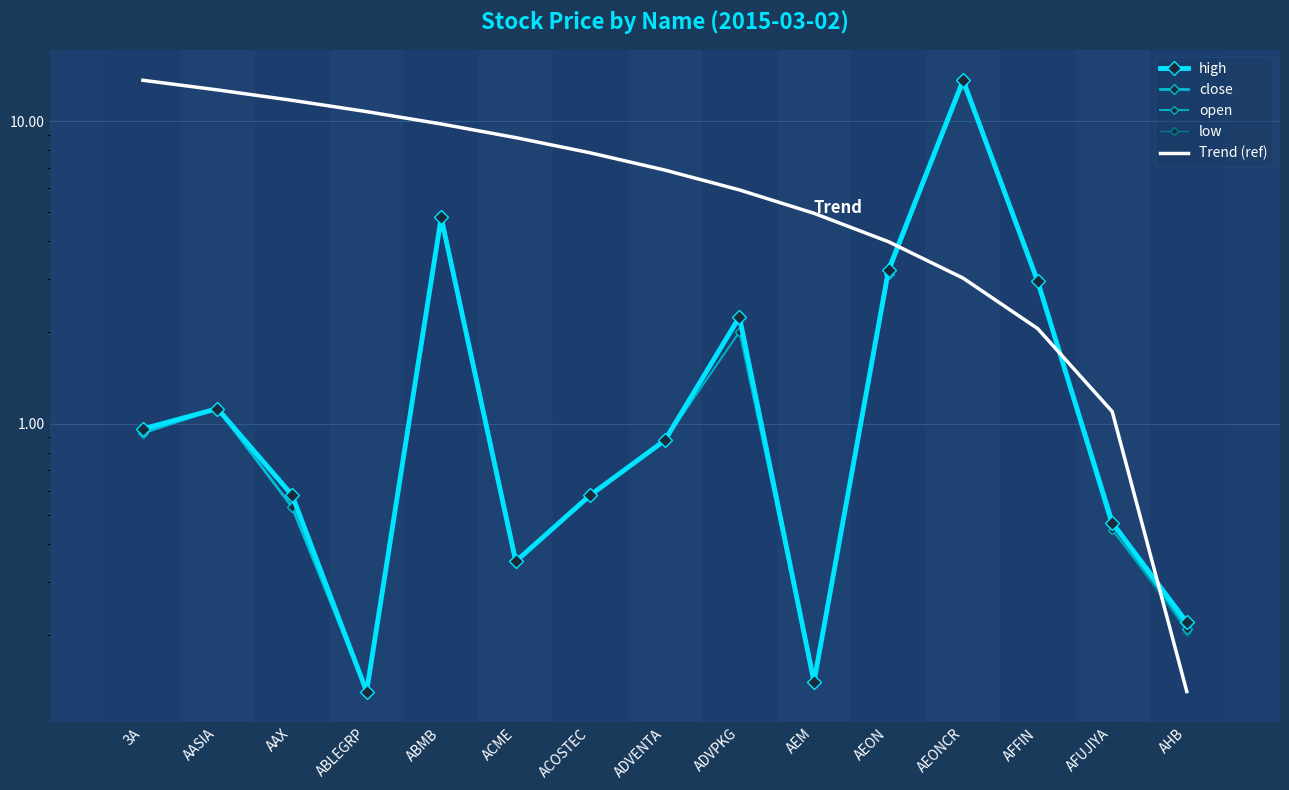

True or false: close has more than 0 interior local peaks.

True